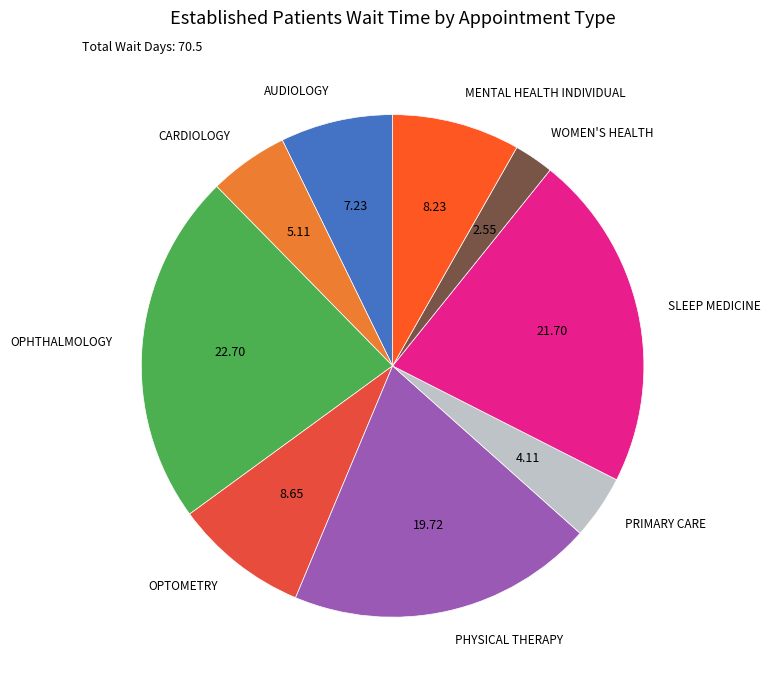

Is OPHTHALMOLOGY the majority of the pie?

No